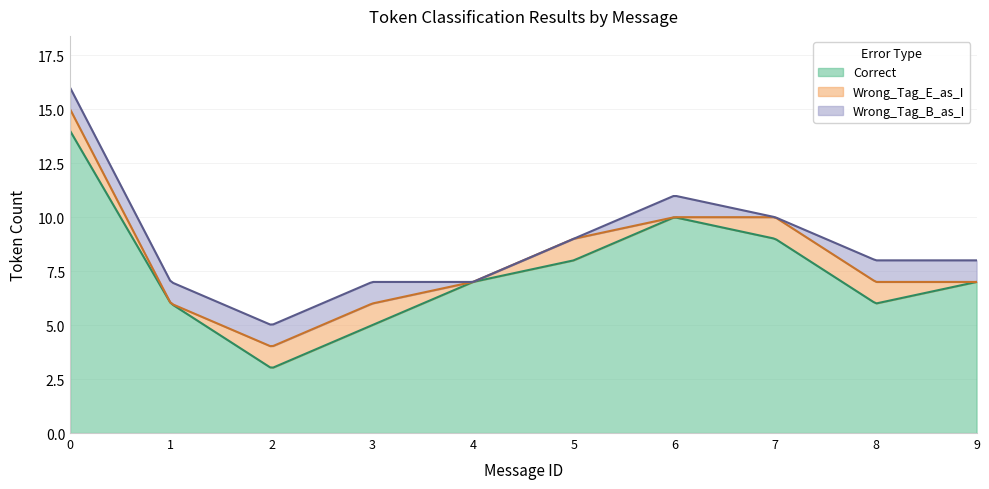

Which series has the widest spread of values?

Correct